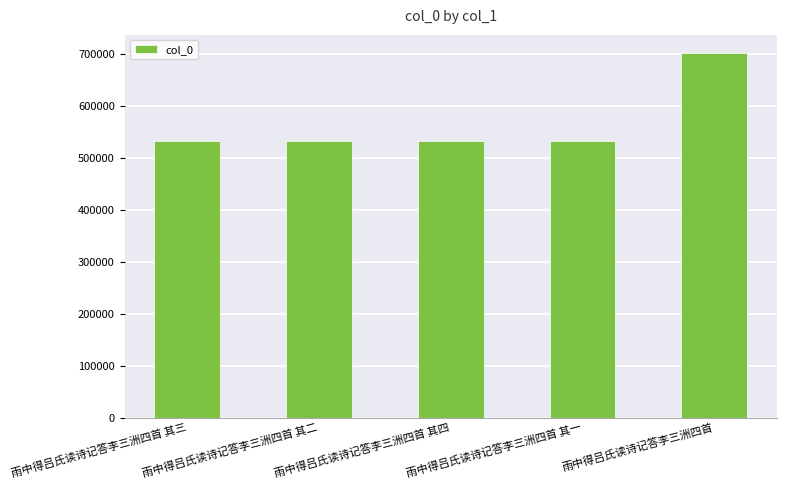

The chart shows a value of 532264 at 雨中得吕氏读诗记答李三洲四首 其二. True or false?

True